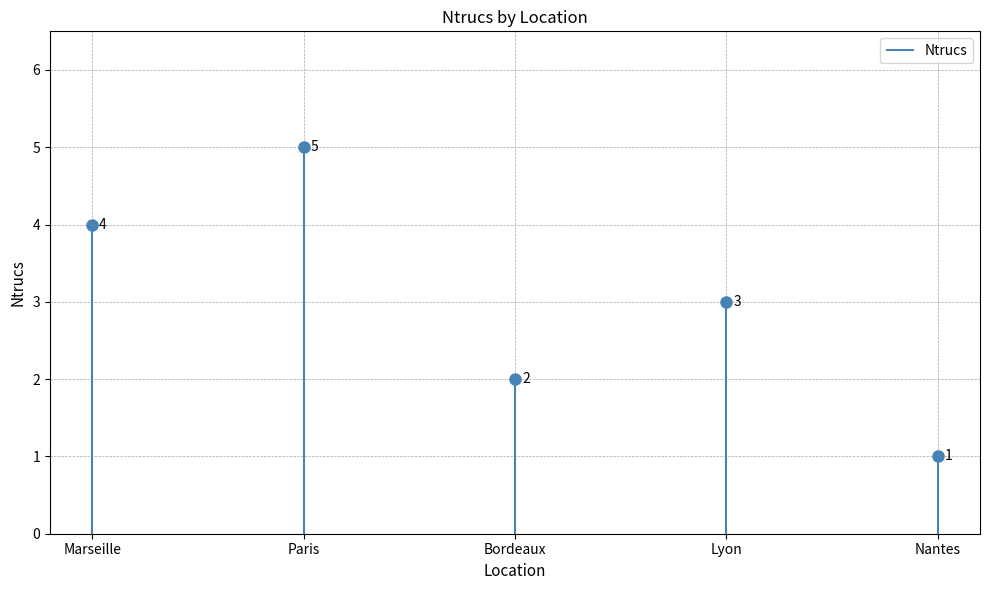

How many lines are shown in the chart?

1